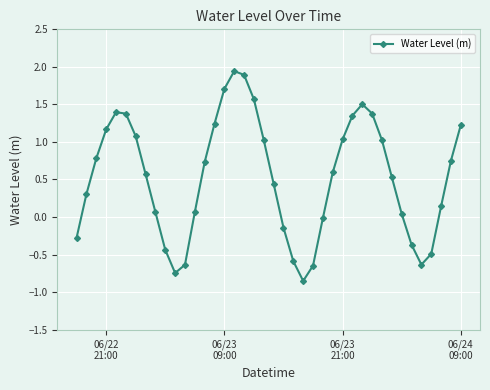

True or false: there are more than 0 points higher than both neighbors.

True